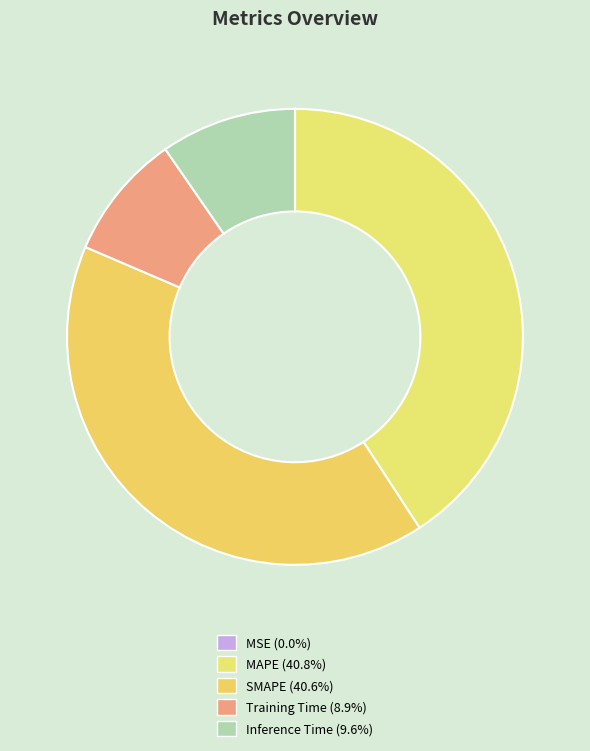

What portion of the pie excludes MAPE?

59.2%